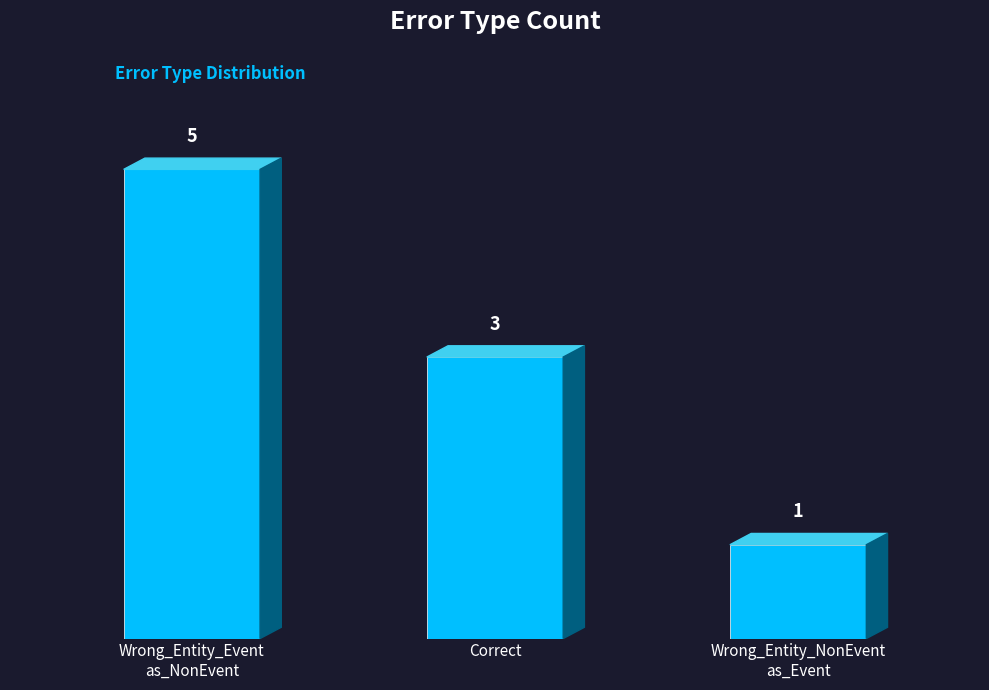

Rank the categories by value from lowest to highest.

Wrong_Entity_NonEvent
as_Event, Correct, Wrong_Entity_Event
as_NonEvent